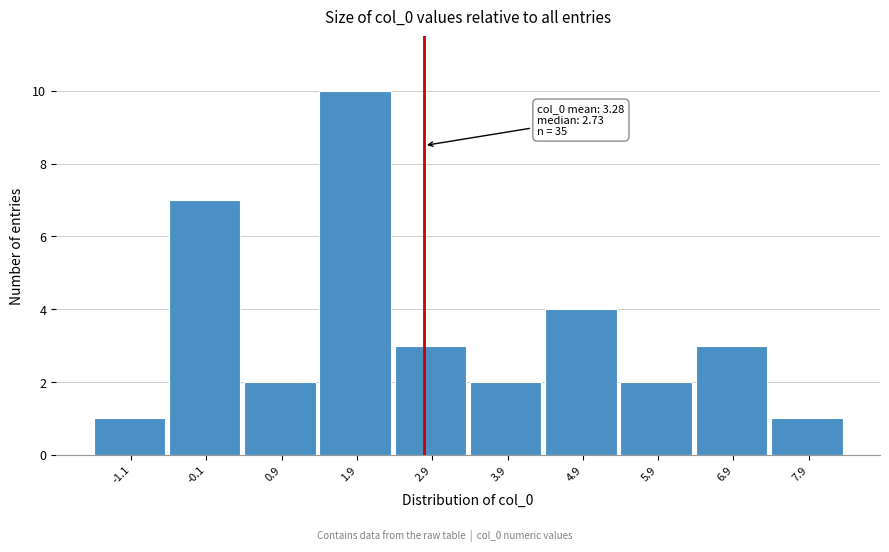

Reading right to left, what are all the values shown in this chart?

1	3	2	4	2	3	10	2	7	1